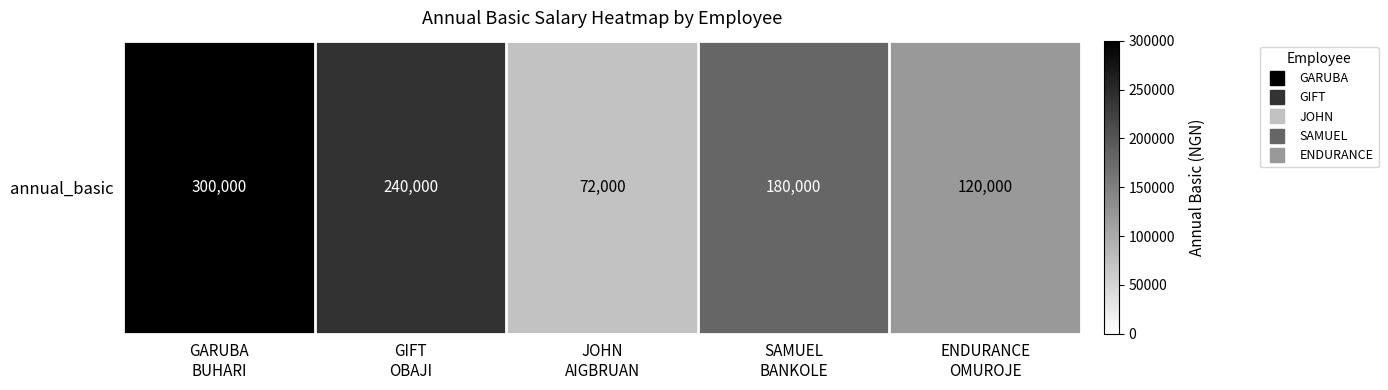

Where does the data first go above 180000?

GARUBA
BUHARI